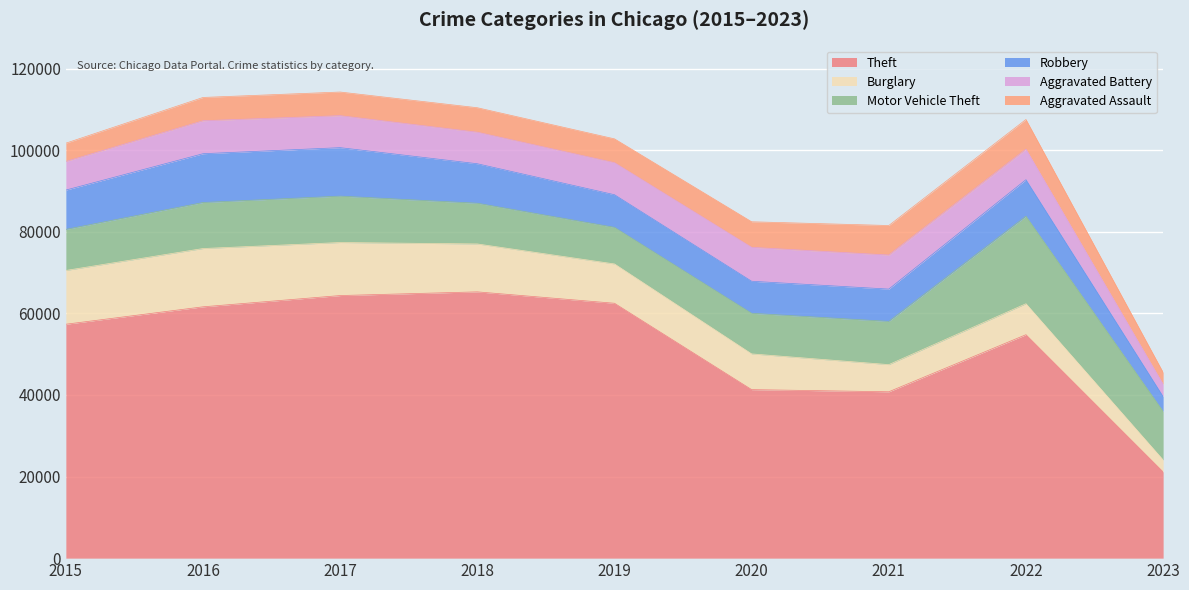

Reading right to left, transcribe all the data shown in this chart.

Theft: 21135	54784	40790	41318	62491	65286	64382	61620	57350
Burglary: 2941	7592	6658	8757	9639	11746	13001	14289	13184
Motor Vehicle Theft: 11889	21445	10599	9957	8977	9985	11380	11286	10068
Robbery: 3654	8966	7917	7855	7994	9680	11880	11960	9638
Aggravated Battery: 3008	7487	8346	8319	7857	7734	7845	8085	7018
Aggravated Assault: 2912	7277	7243	6263	5841	6001	5793	5712	4480